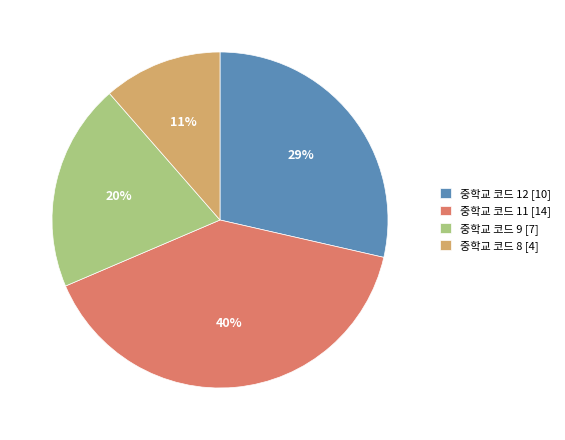

Which slice is the largest?

중학교 코드 11 [14]